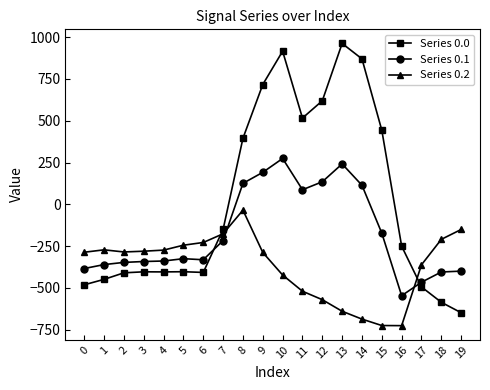

Does the chart have visible grid lines?

No